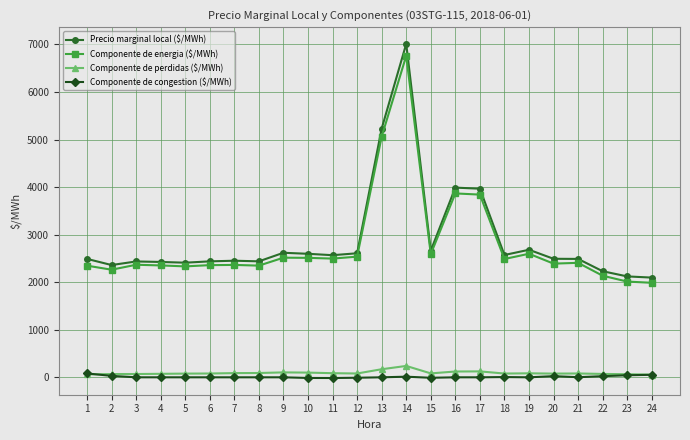

True or false: Precio marginal local ($/MWh) has more than 1 points higher than both neighbors.

True